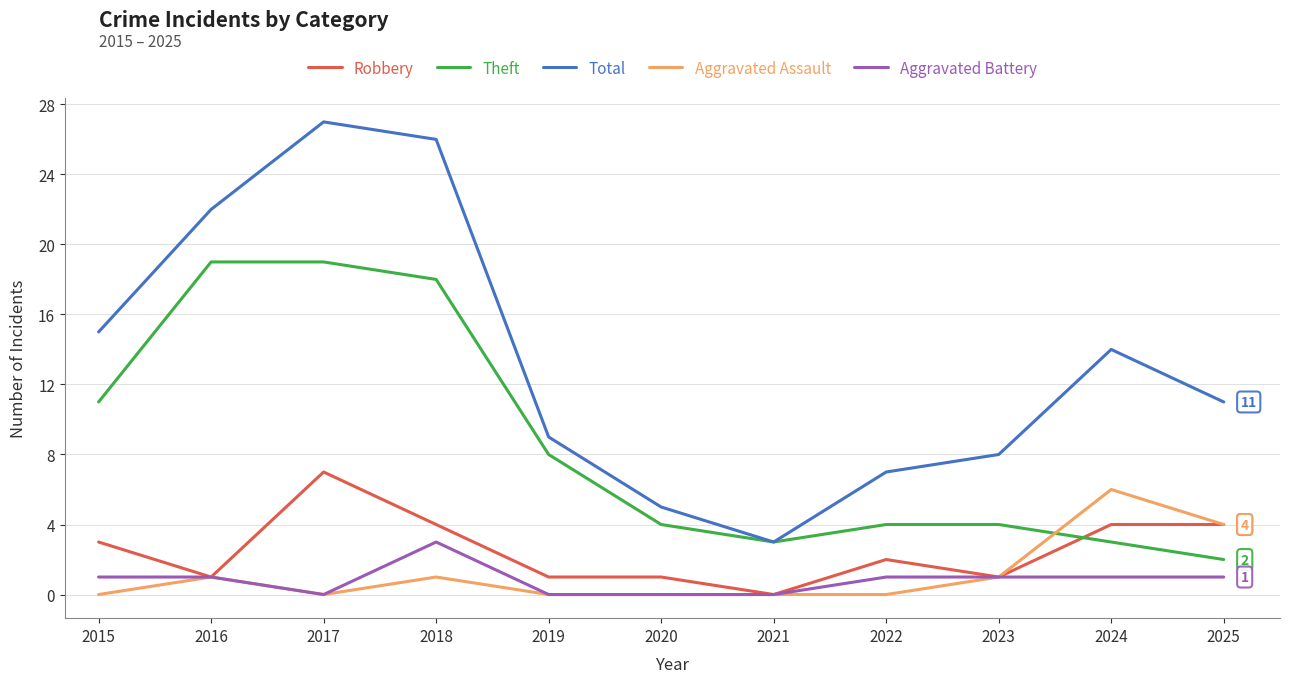

Is the value of Aggravated Assault at 2024 greater than the value of Aggravated Battery at 2020?

Yes